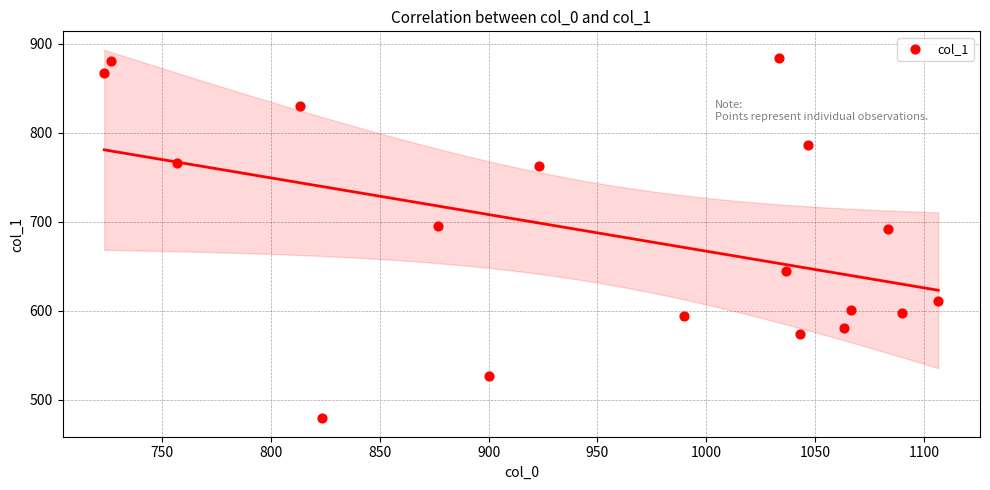

What is the range of Y values (max minus min)?

405.0